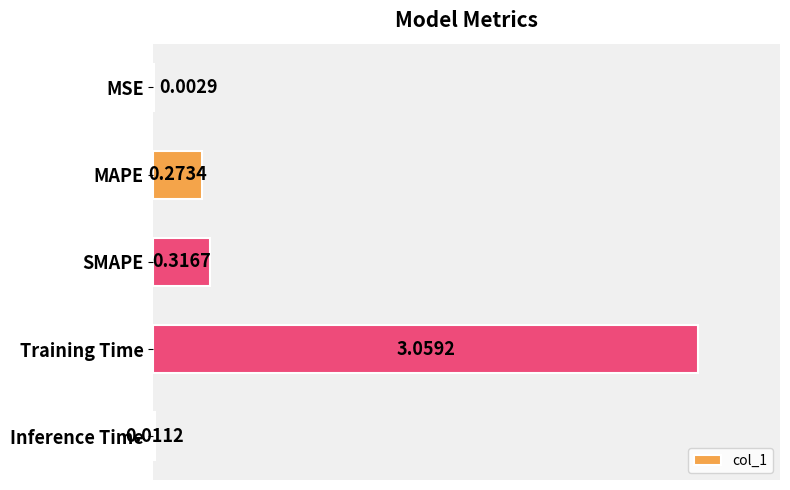

Between SMAPE and MSE, which is larger?

SMAPE